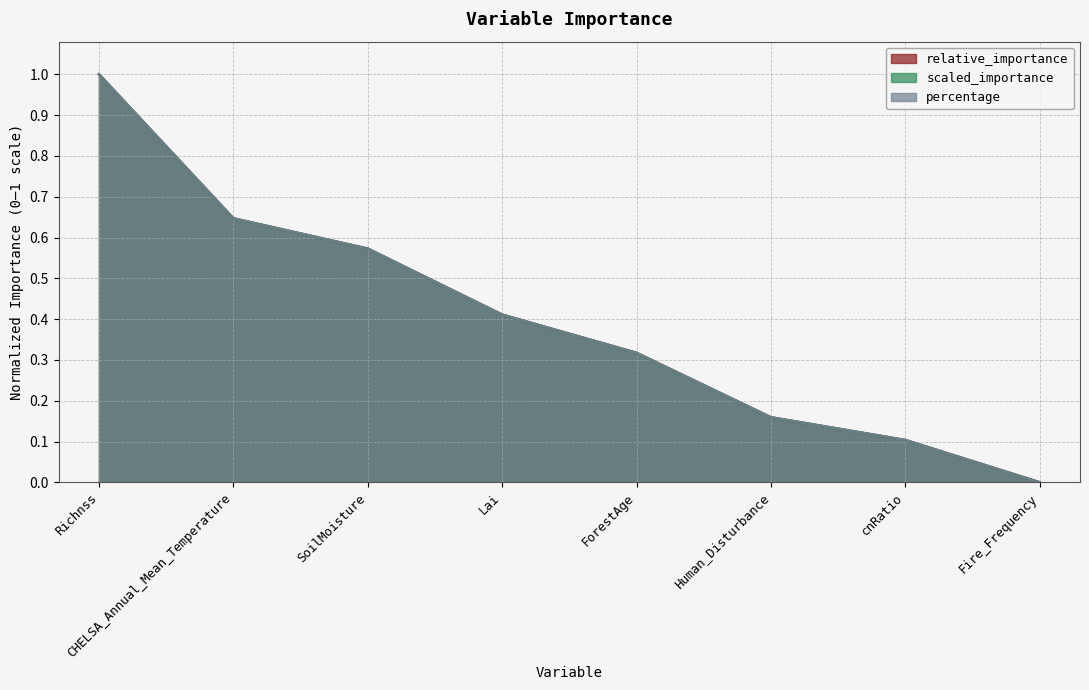

What is the value of the percentage point at the 7th from the left?

0.1